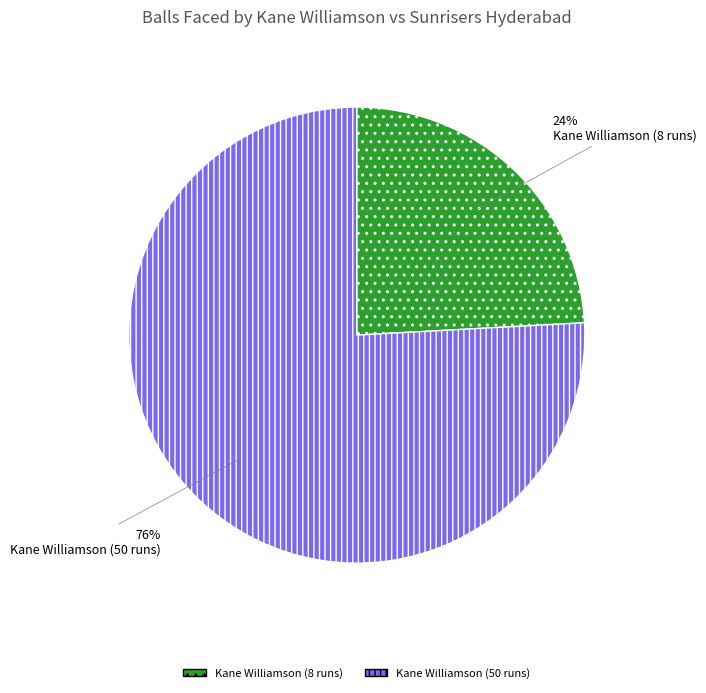

True or false: Kane Williamson (50 runs) accounts for 76% of the total.

True